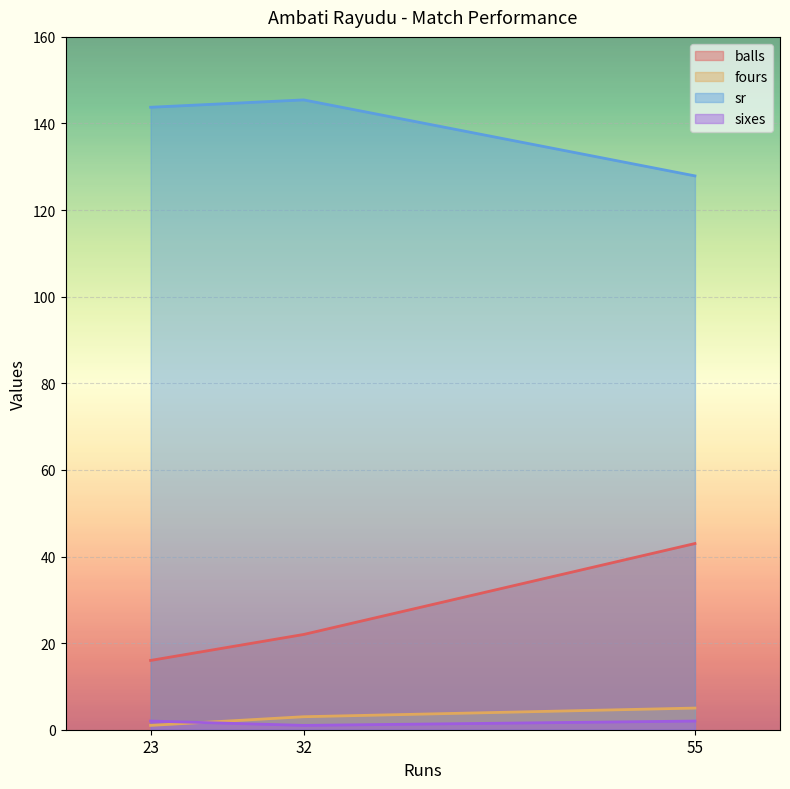

True or false: sixes has a value of 2.7 at 55.

False